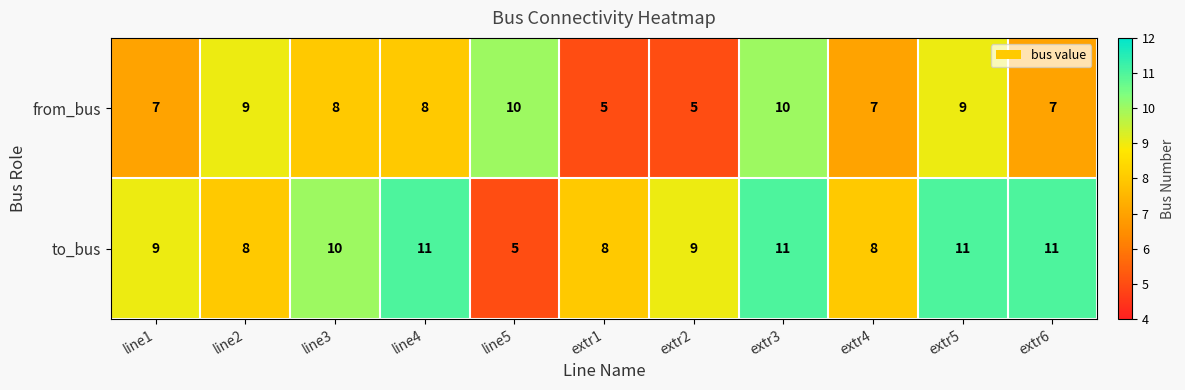

Rank the series by their average value, from highest to lowest.

to_bus, from_bus